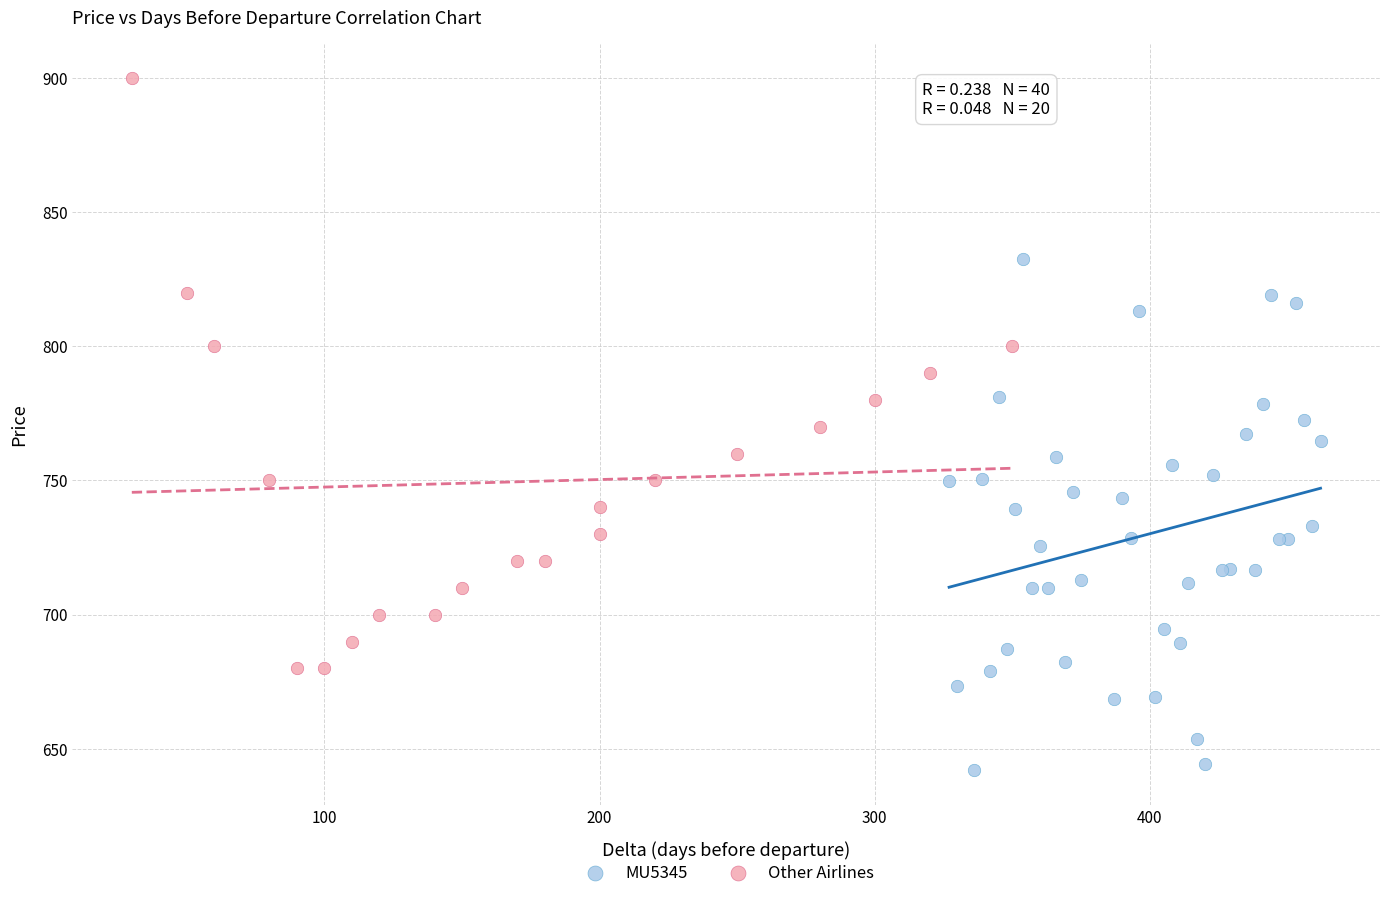

Which series reaches the maximum Y coordinate?

Other Airlines